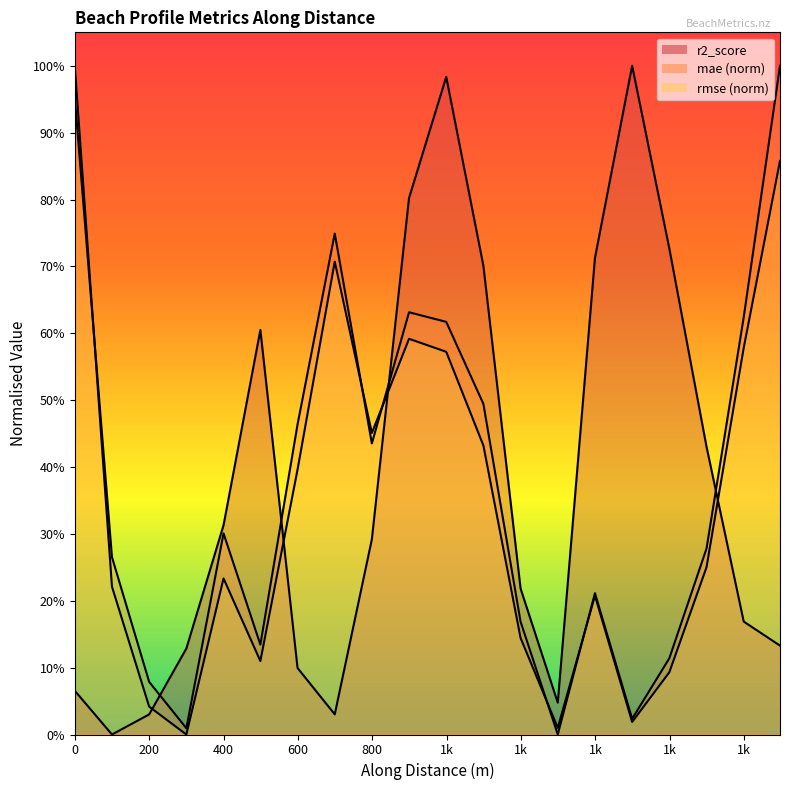

How many distinct data groups are displayed?

3